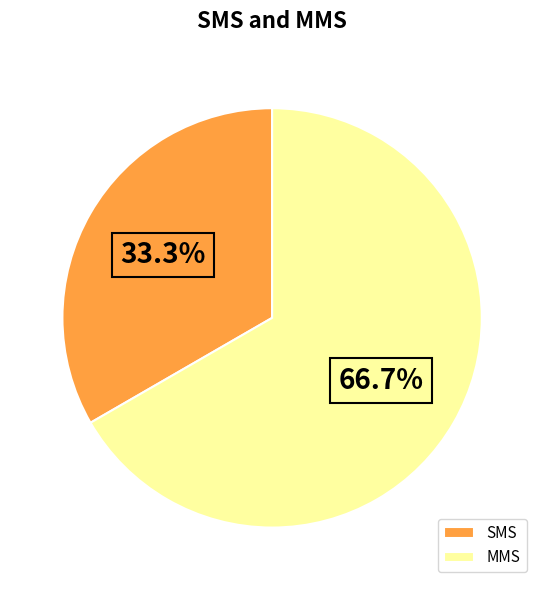

Rank the categories by value from lowest to highest.

SMS, MMS